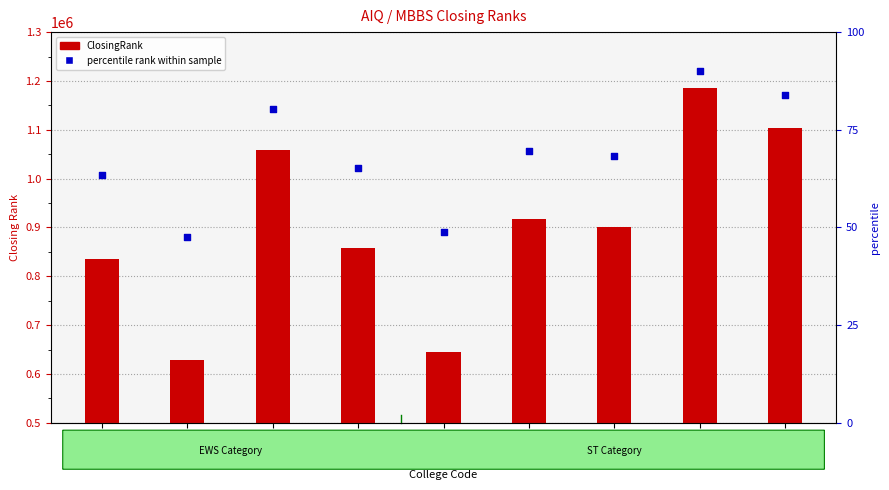

What is the change in value from C0277 to C0464?

+39190